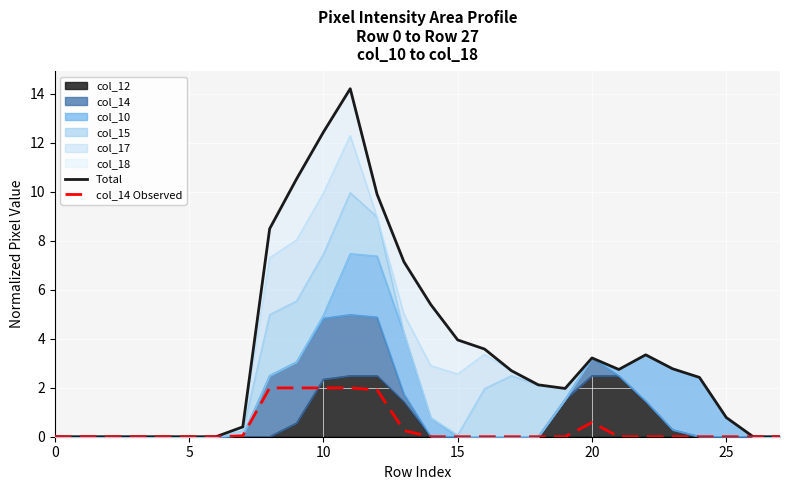

The Total series shows 2.4 at 24. True or false?

True